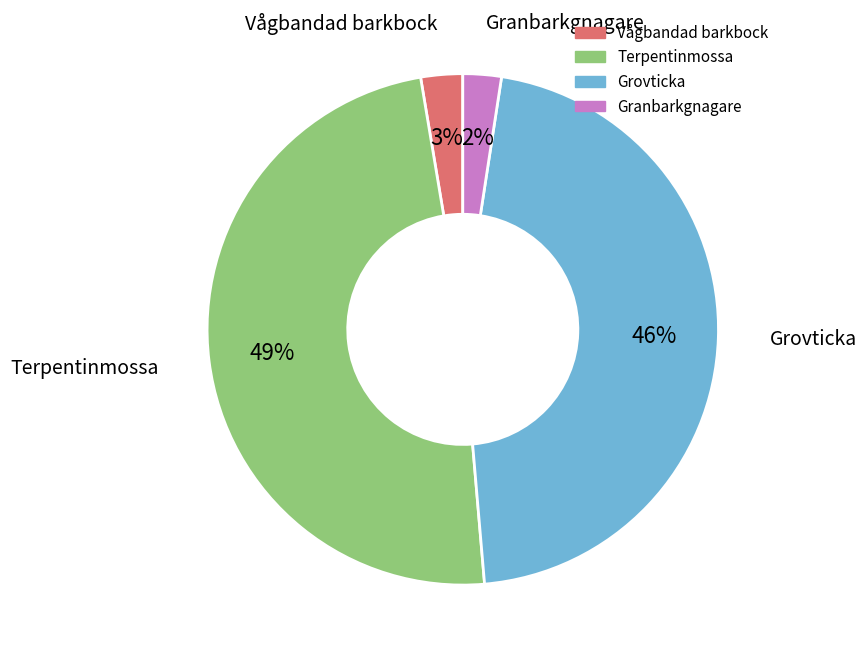

Which category has the biggest portion of the pie?

Terpentinmossa